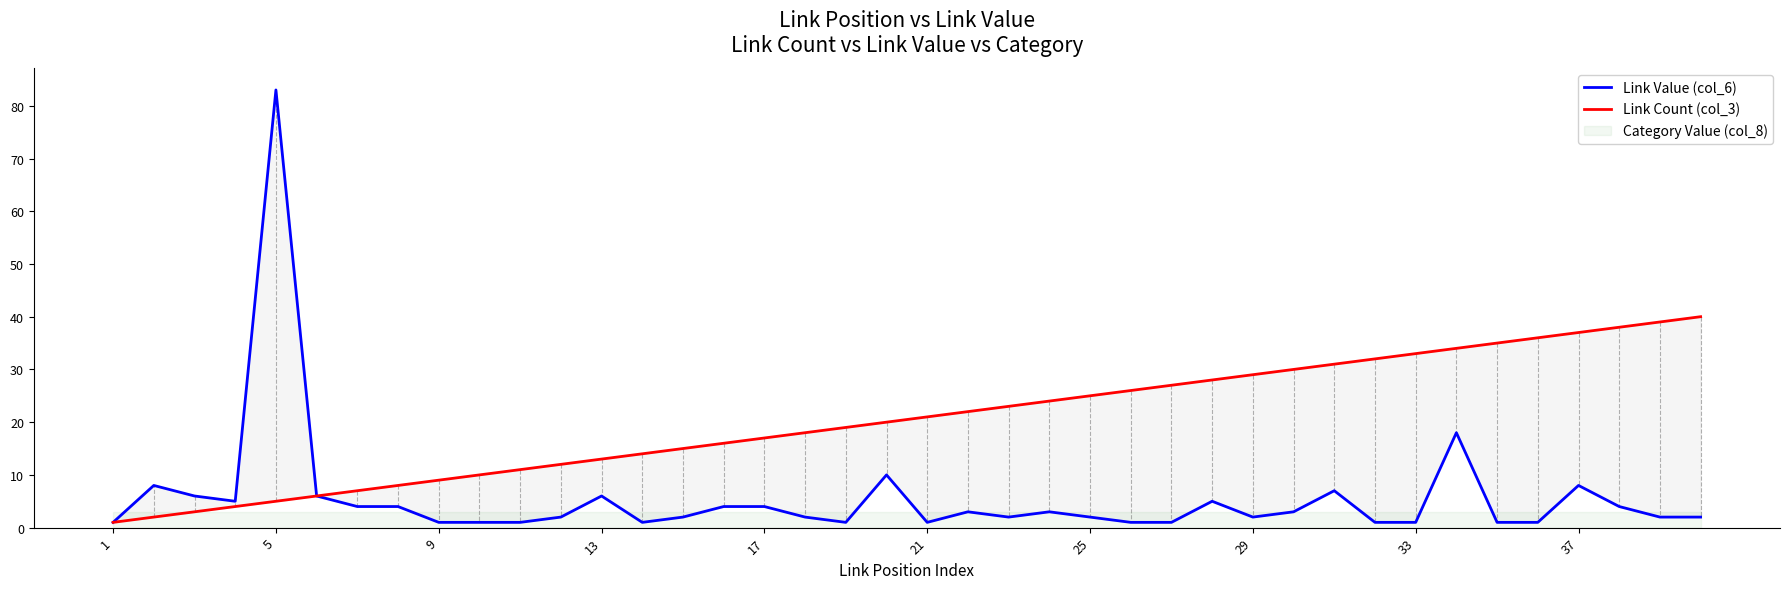

True or false: Link Value (col_6) and Link Count (col_3) cross at least once.

False